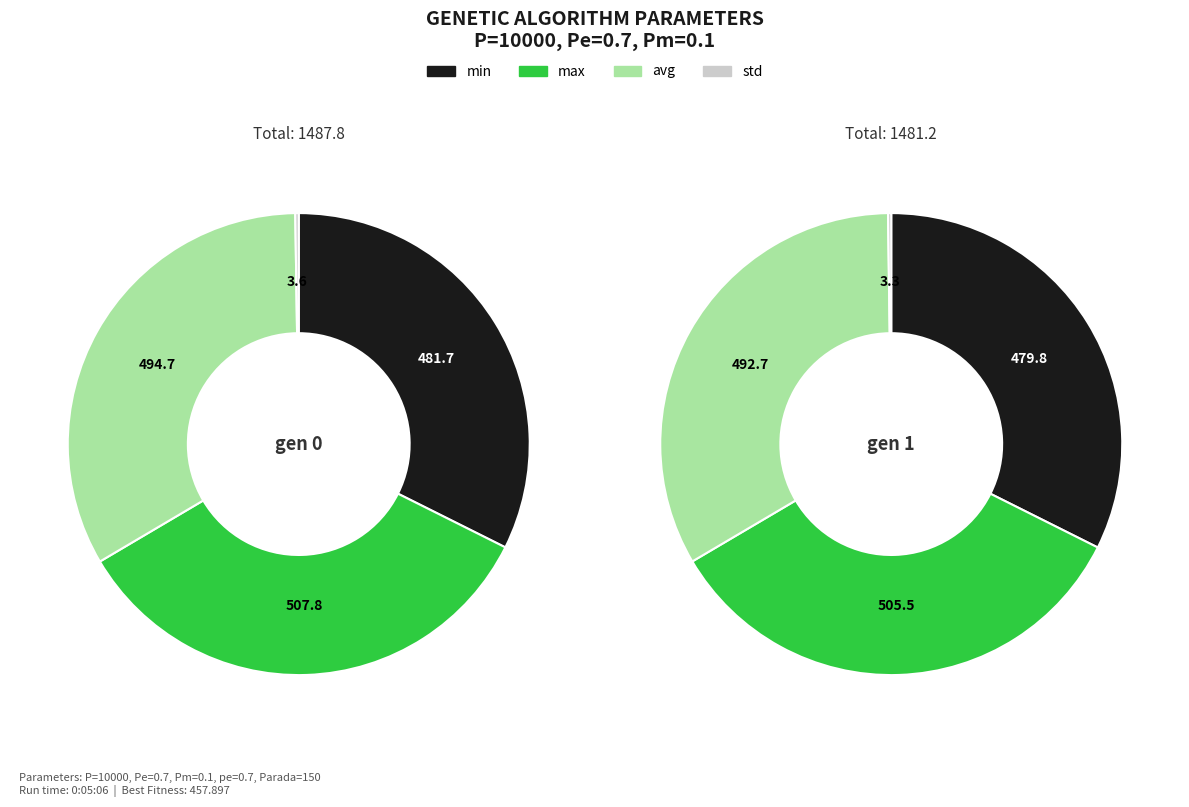

Which series has the largest range (max minus min)?

max